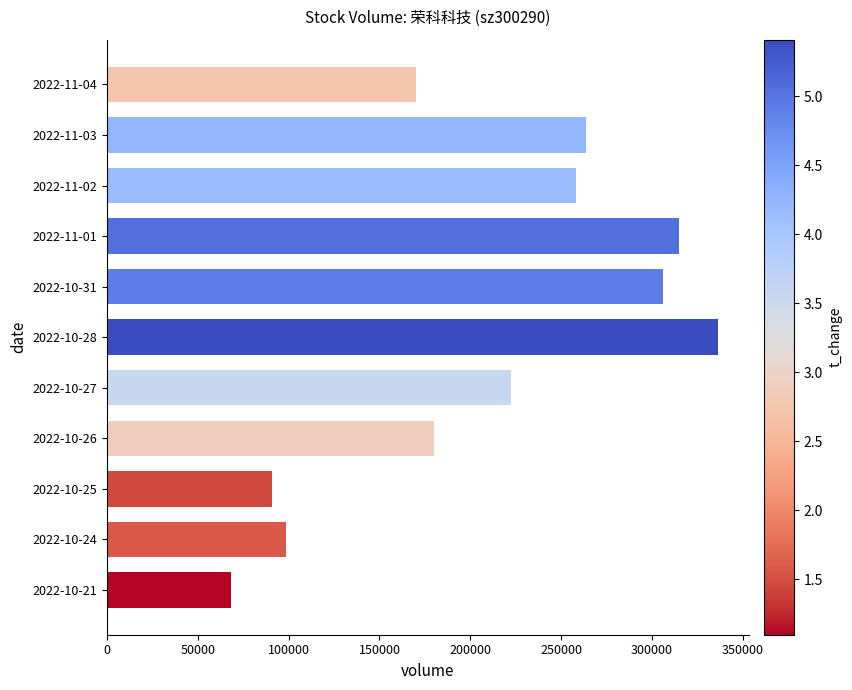

The value at 2022-10-28 is 336464. True or false?

True